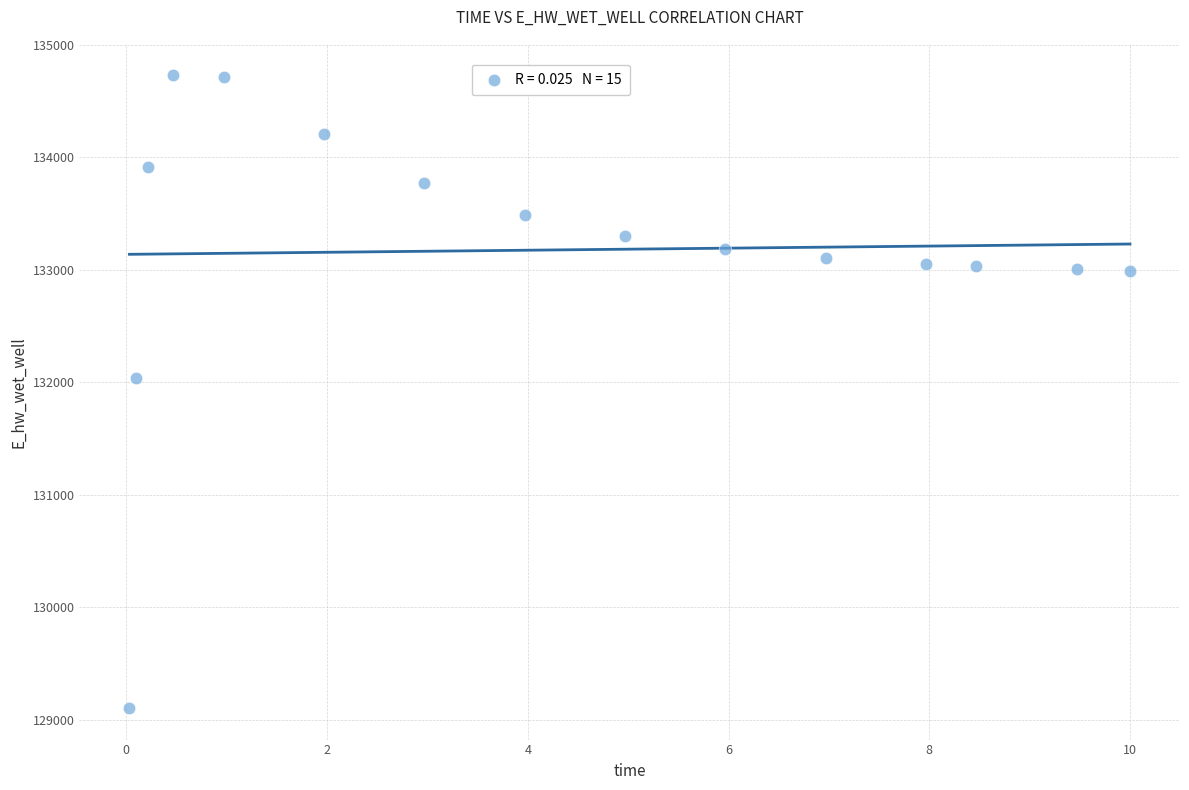

What is the range of X values (max minus min)?

10.0